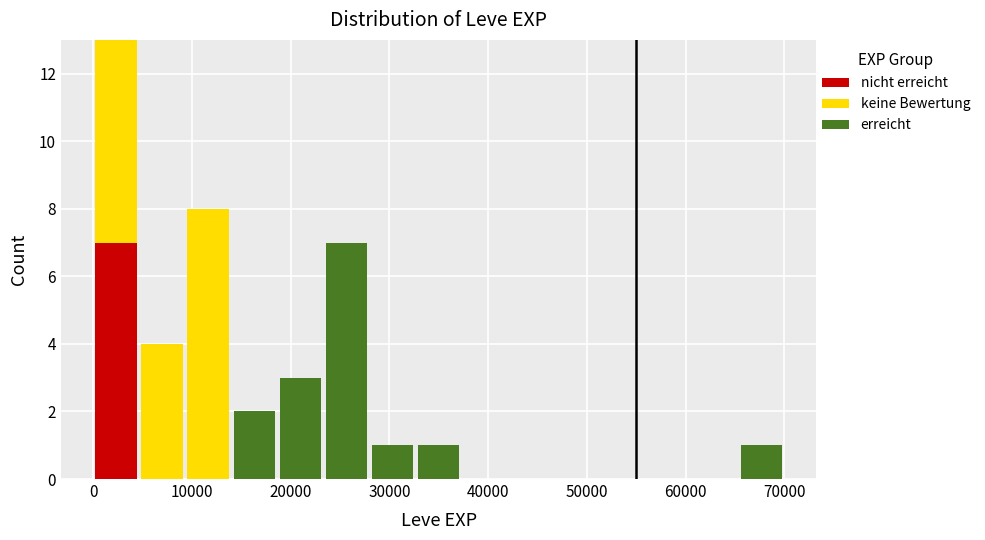

What is the total height of the stacked bar covering 23000 to 28000 on the x-axis? Neither the bar edges nor the heights are printed on the chart, so give them approximately, as read against the axes.

7